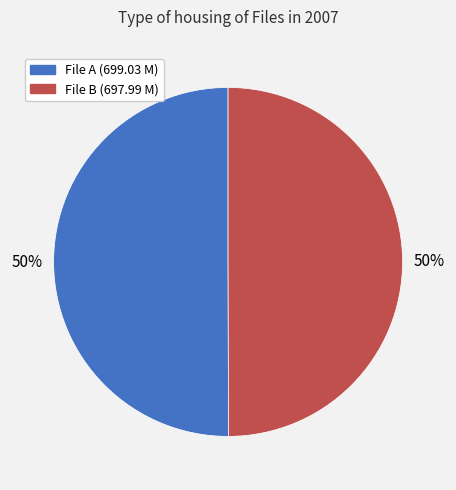

To the nearest percent, what is the average slice percentage?

50%